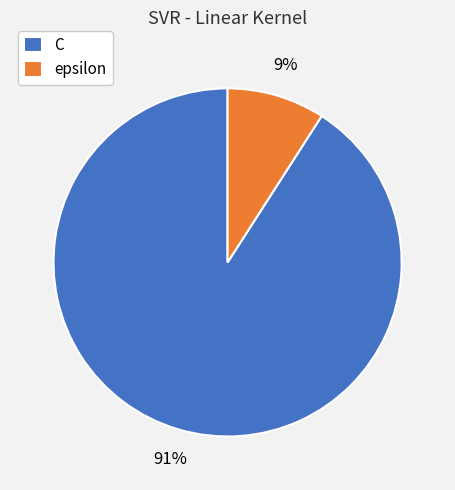

Does any single category account for the majority?

Yes